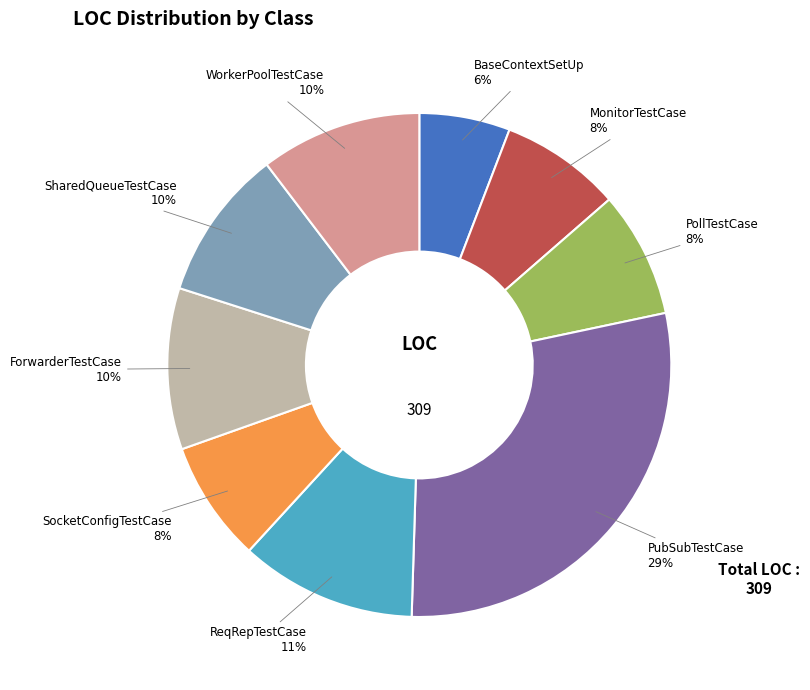

To the nearest percent, what is the combined percentage of WorkerPoolTestCase and MonitorTestCase?

18%